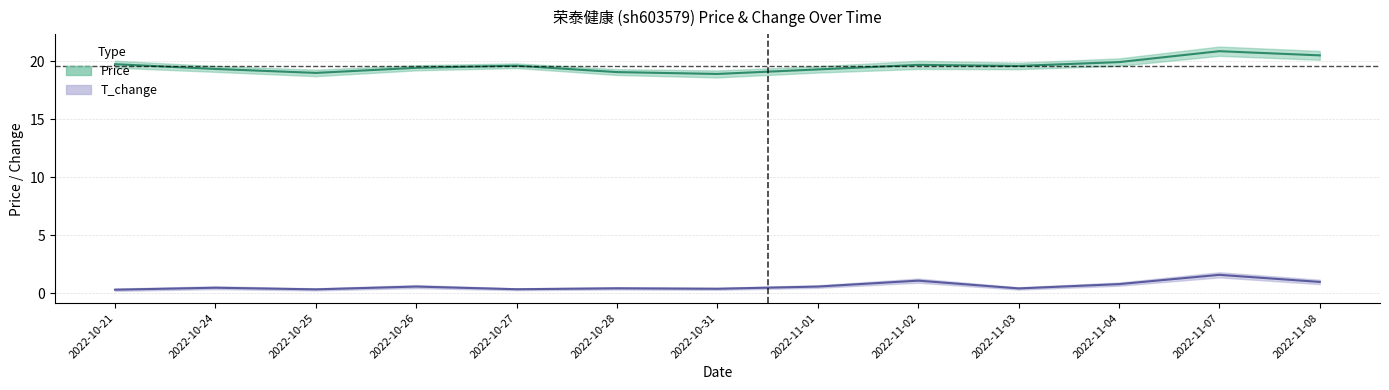

Is it true that t_change equals 0.3 at 2022-10-21?

True